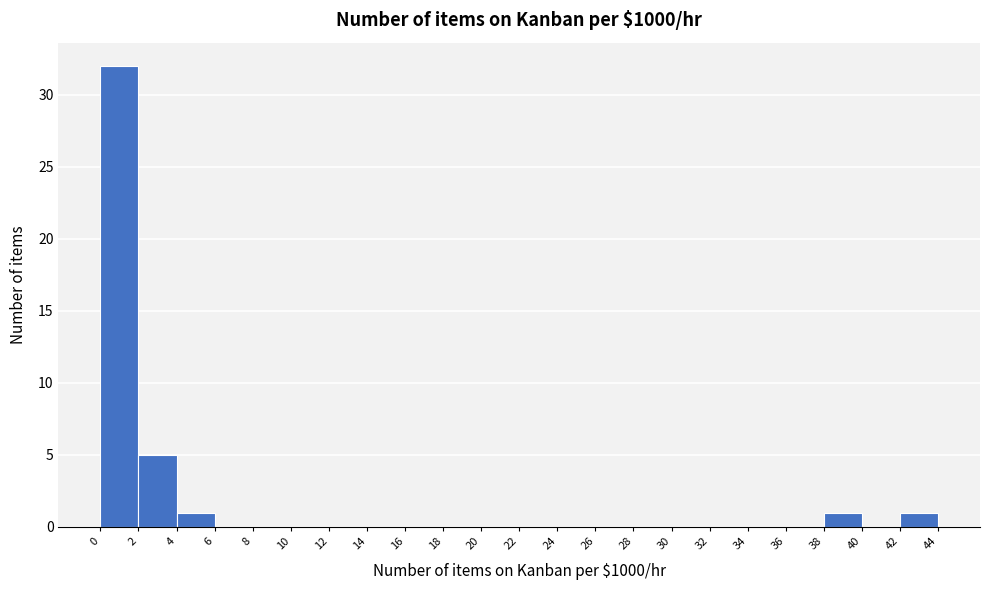

What is the height of the bar covering 2 to 4 on the x-axis? The values are not printed on the chart, so give them approximately, as read against the axis.

5